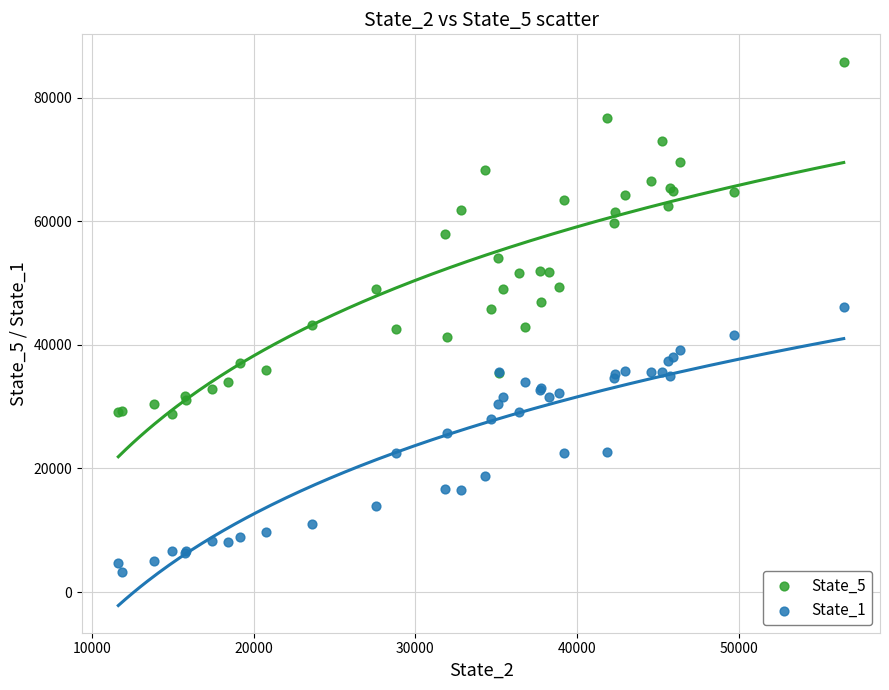

Which series contains the highest Y value?

State_5